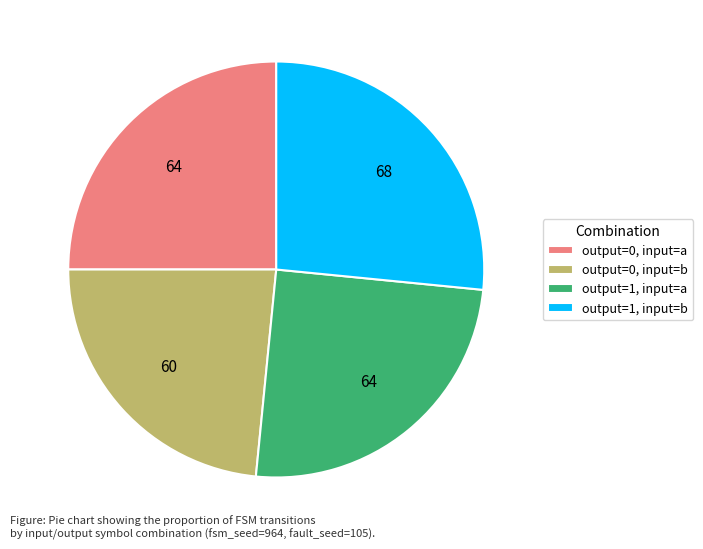

Count the number of slices in the pie.

4